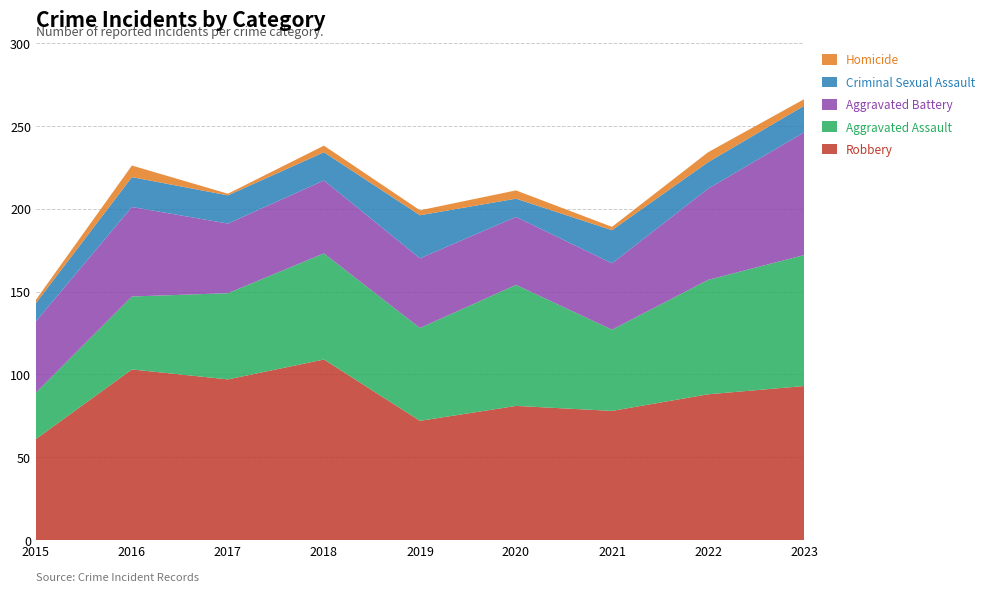

Reading left to right, extract all data points from this chart.

Robbery: 61	103	97	109	72	81	78	88	93
Aggravated Assault: 28	44	52	64	56	73	49	69	79
Aggravated Battery: 43	54	42	44	42	41	40	55	74
Criminal Sexual Assault: 11	18	17	17	26	11	20	16	16
Homicide: 2	7	1	4	3	5	2	6	4